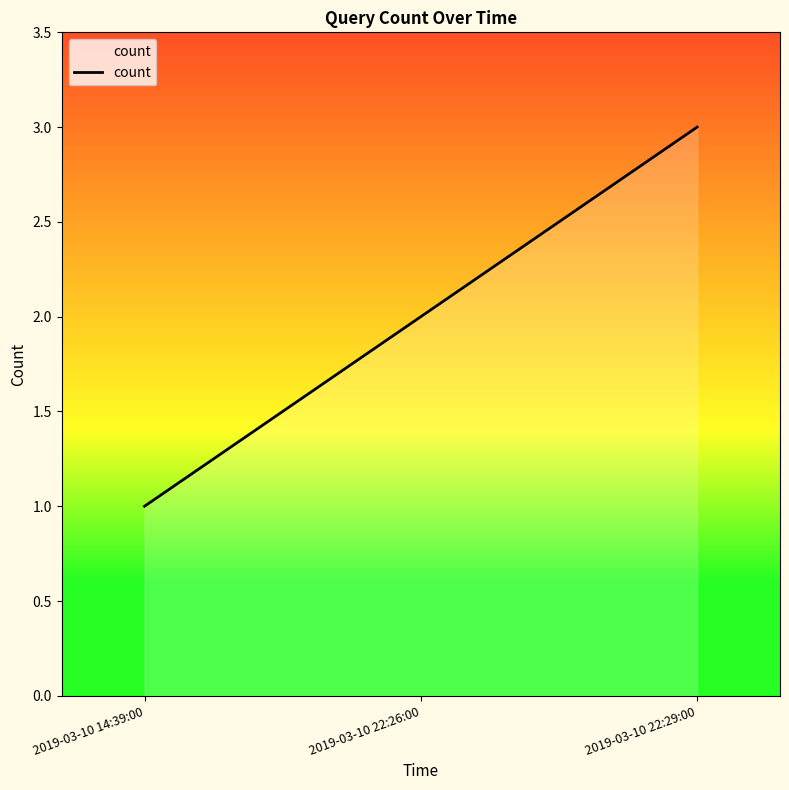

Approximately how many times larger is the value at 2019-03-10 22:26:00 compared to 2019-03-10 14:39:00?

2.0